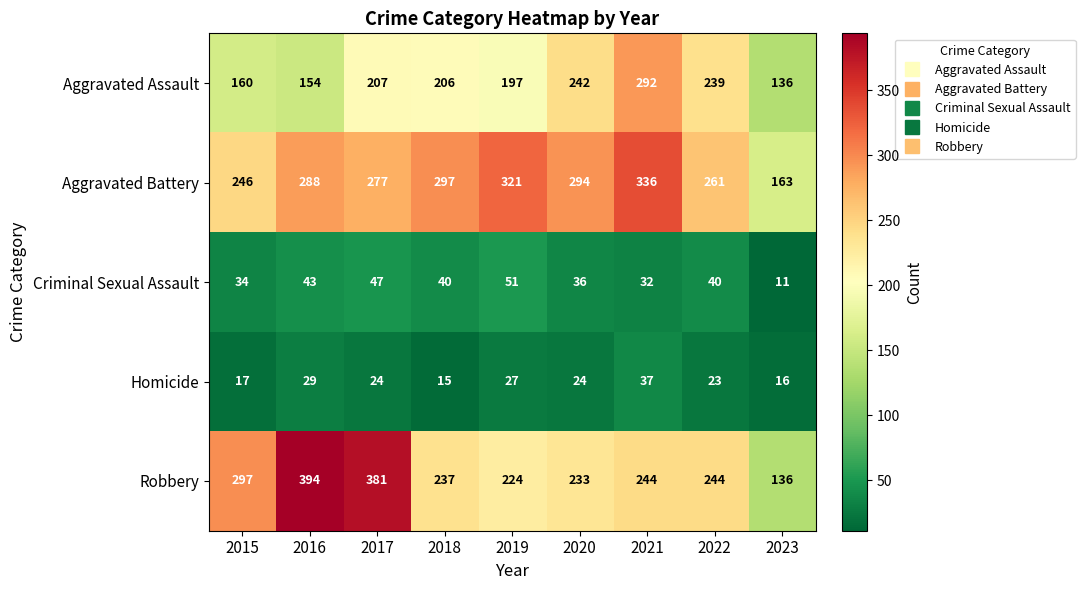

What is the sum of all Aggravated Battery values?

2483